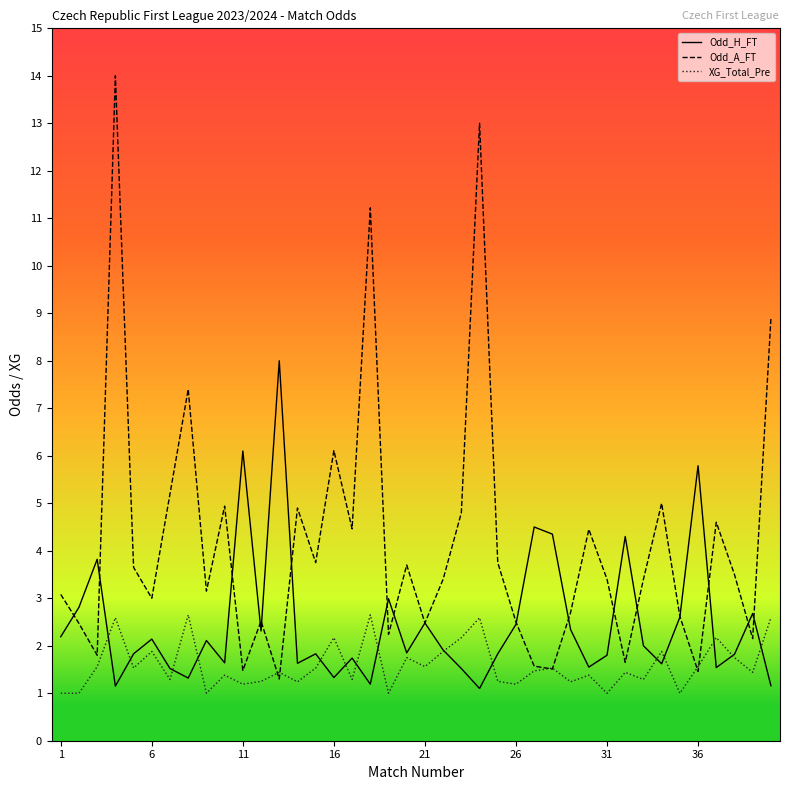

Rank the series by their maximum value, from highest to lowest.

Odd_A_FT, Odd_H_FT, XG_Total_Pre